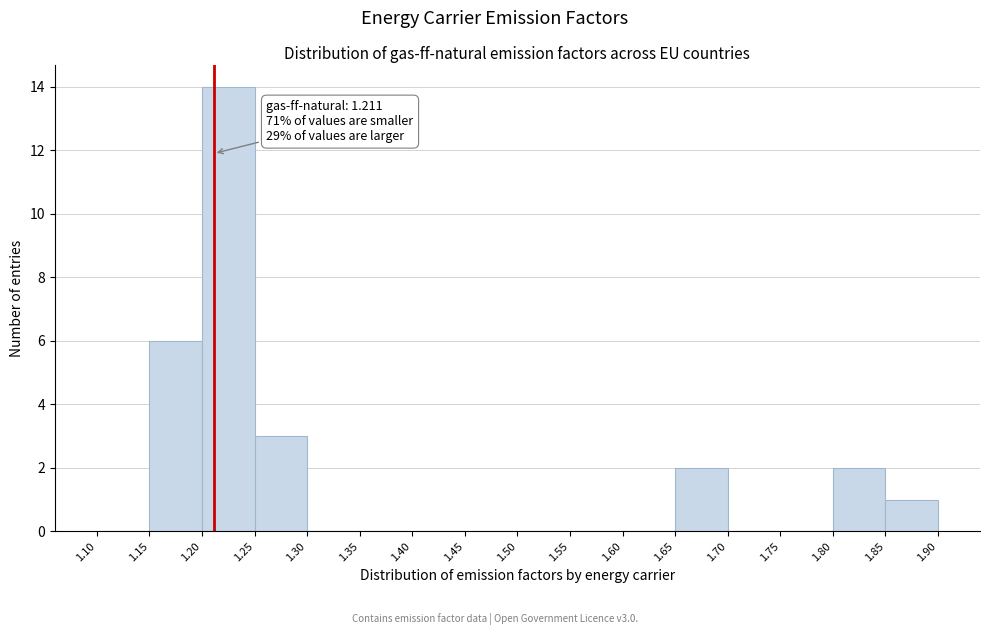

Which range on the x-axis has the tallest bar?

1.20 to 1.25